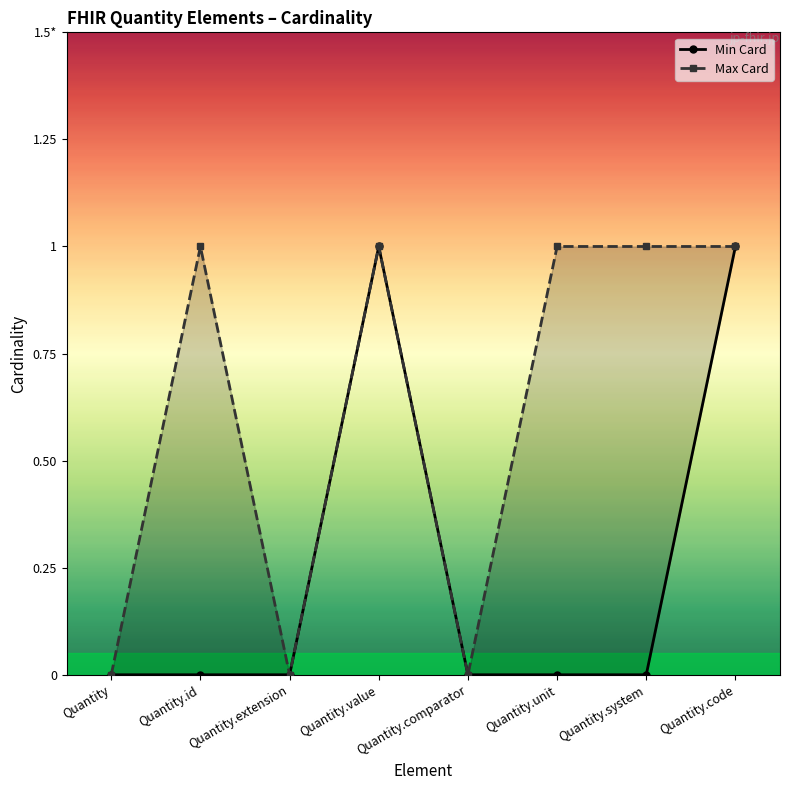

True or false: Max Card and Min Card cross at least once.

False